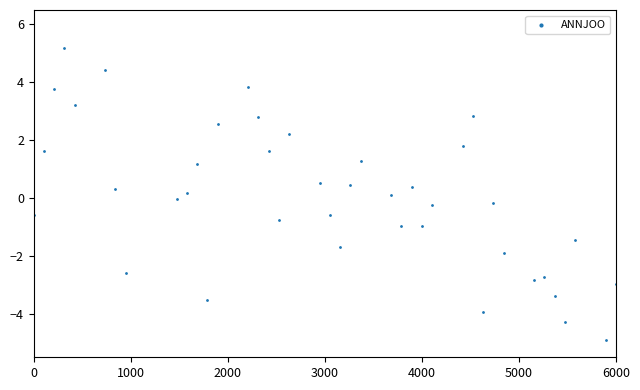

What is the range of X values (max minus min)?

6000.0